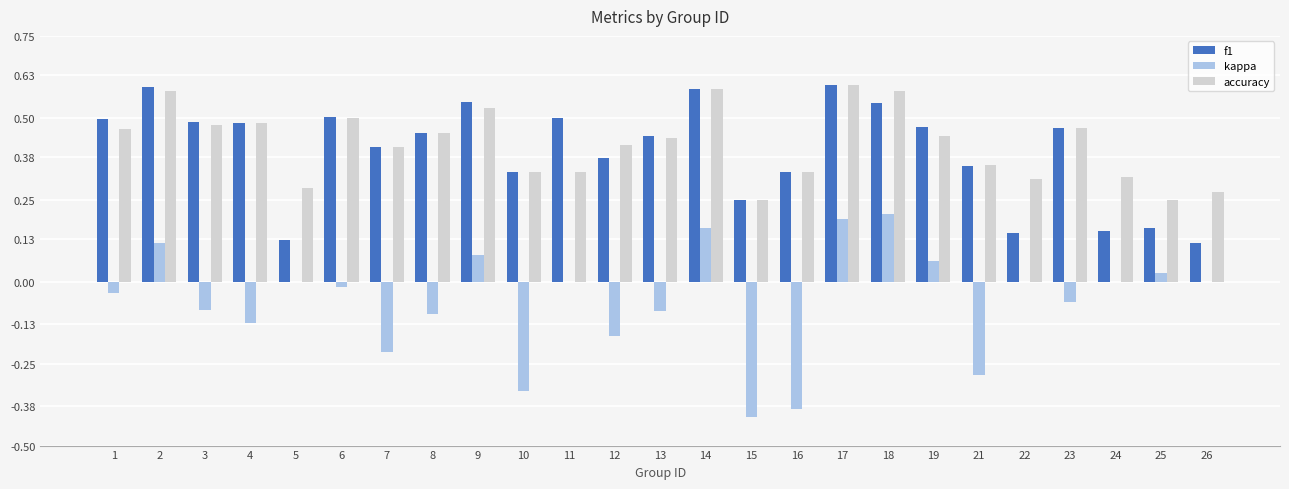

Is it true that f1 equals 0.8 at 18?

False